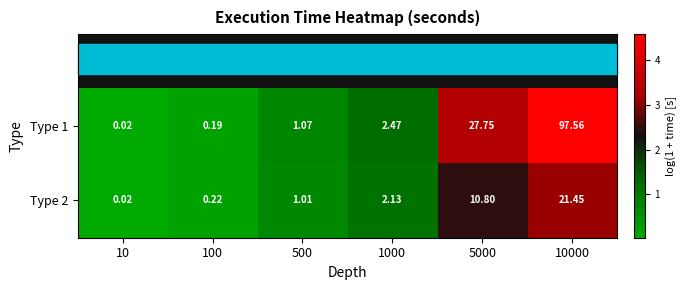

Is the value of Type 2 at 100 greater than the value of Type 1 at 1000?

No